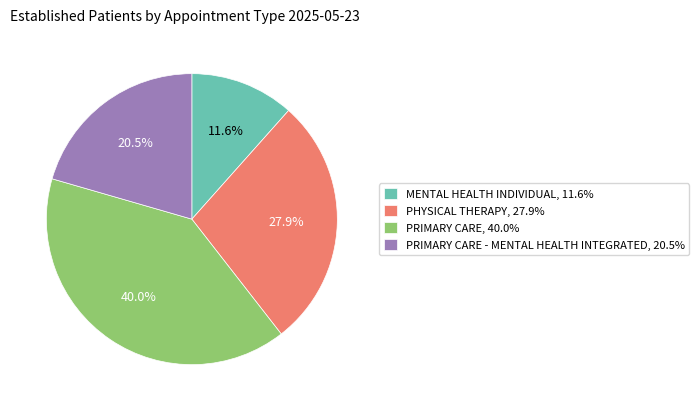

Which slice is the smallest?

MENTAL HEALTH INDIVIDUAL, 11.6%